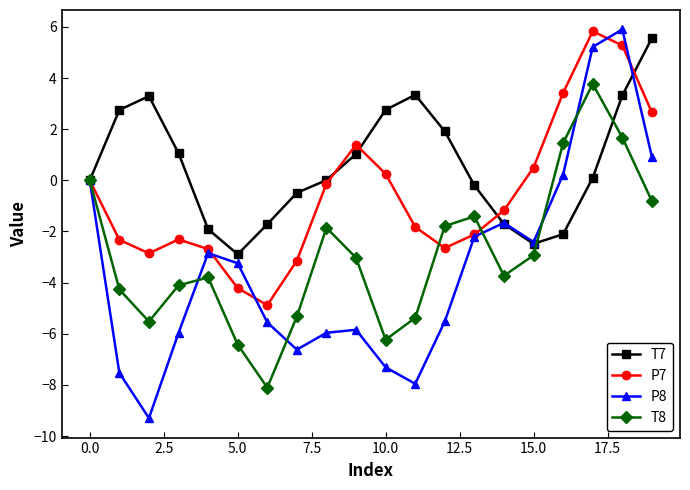

At how many categories does at least one series exceed 5?

3